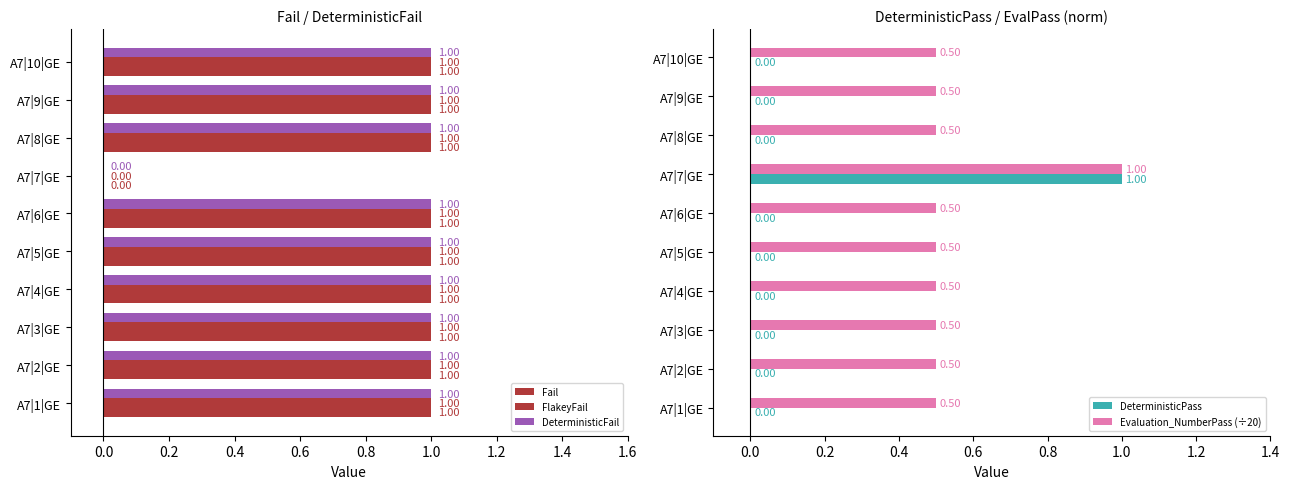

How many positive values does the DeterministicFail series have?

9